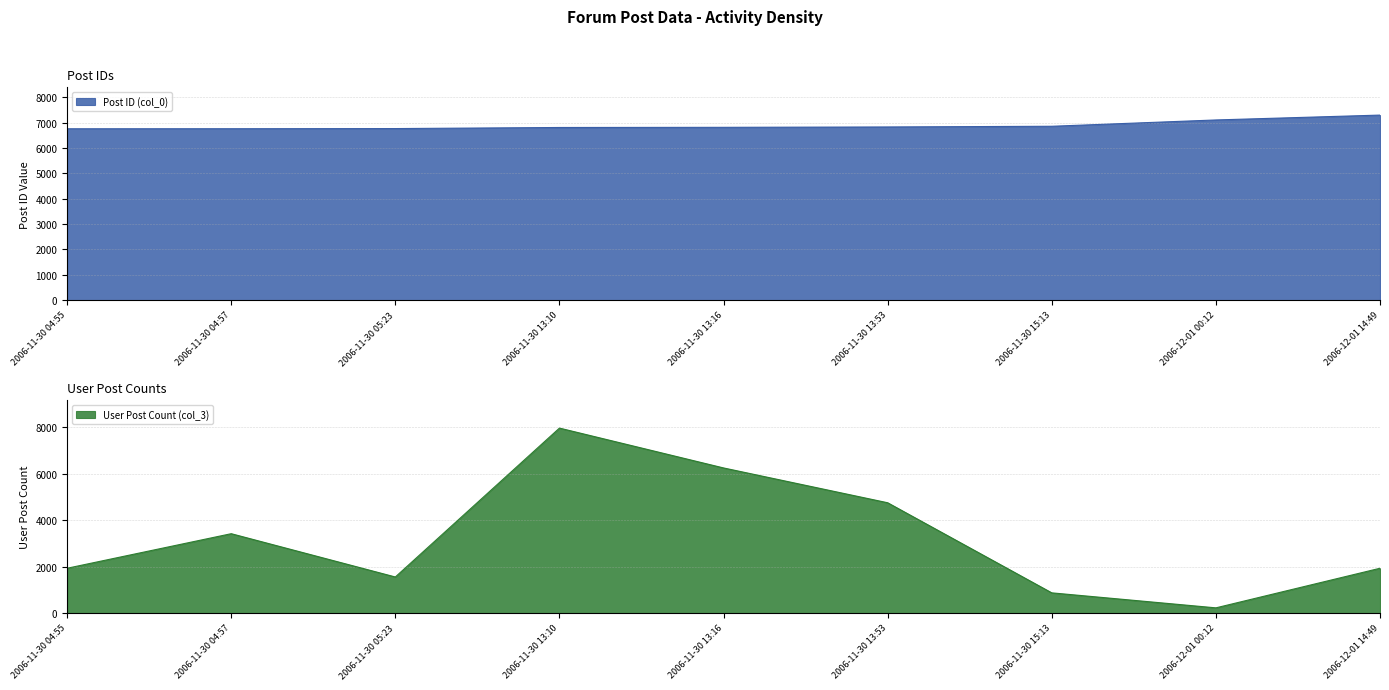

What is the spread (max minus min) of values at 2006-11-30 13:53?

2075